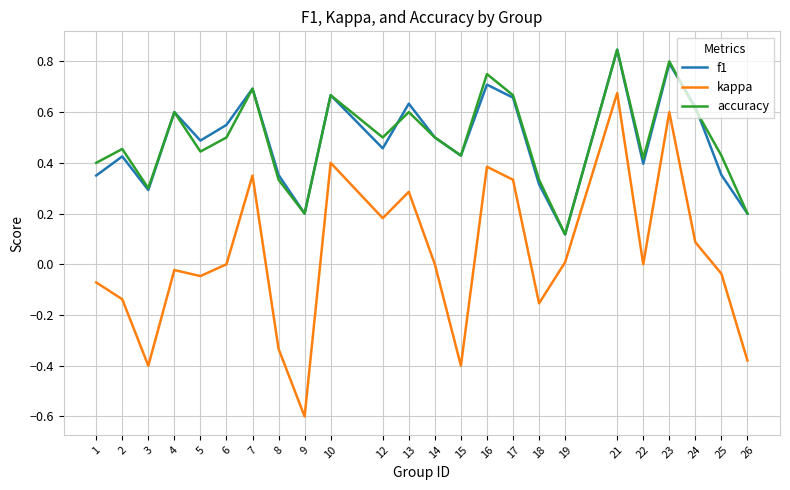

Does the chart display data point markers on the line(s)?

No